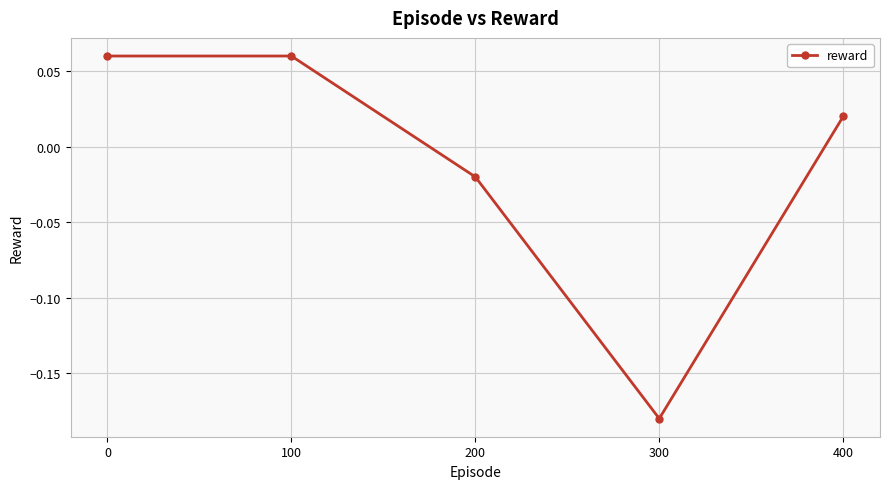

What is the sum of all values?

-0.1